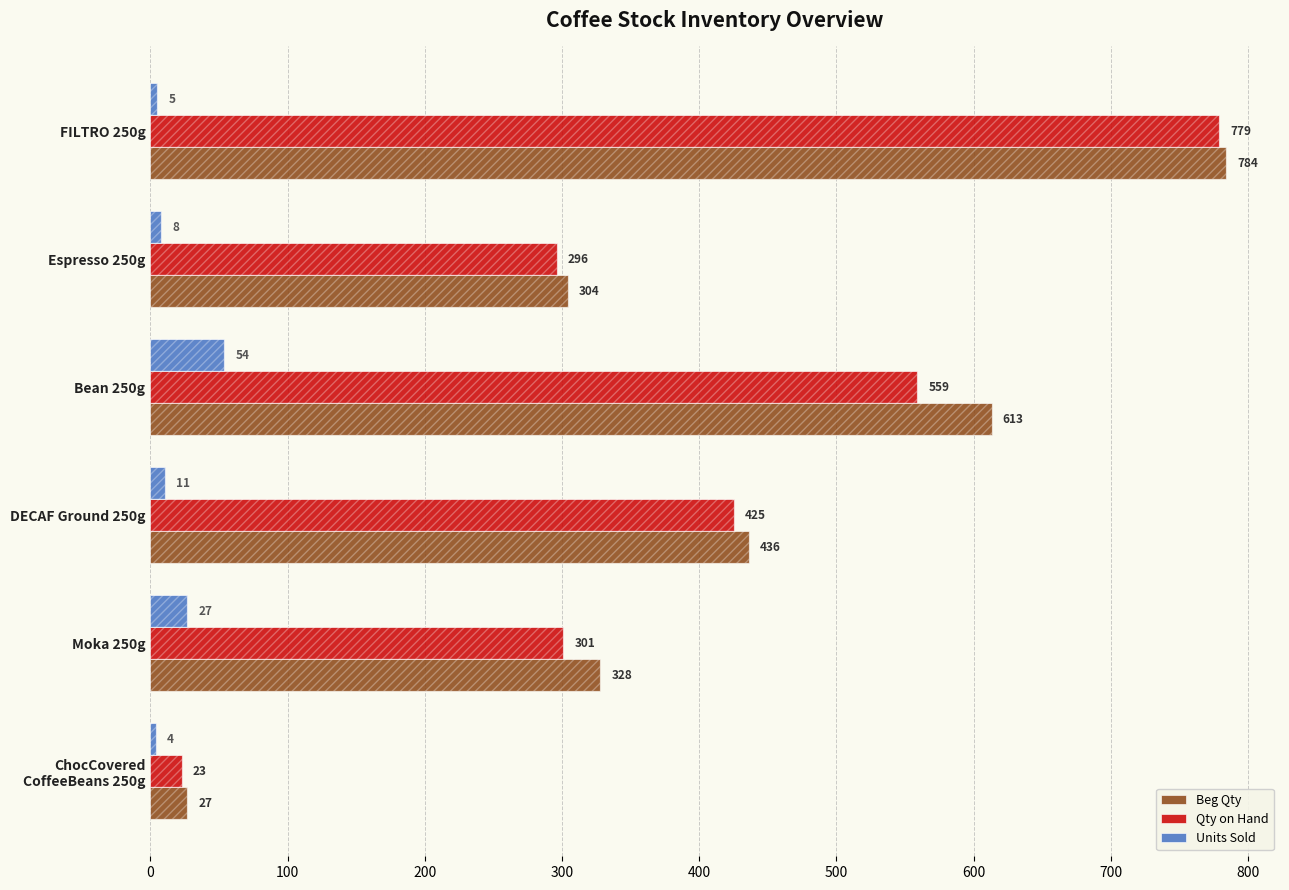

Are the bars grouped side by side (vs. stacked)?

Yes